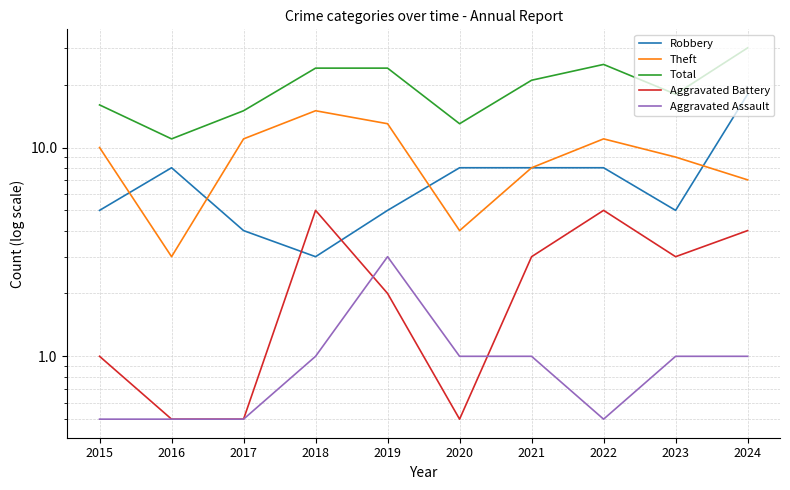

Reading right to left, extract all data points from this chart.

Robbery: 2024=18.0	2023=5.0	2022=8.0	2021=8.0	2020=8.0	2019=5.0	2018=3.0	2017=4.0	2016=8.0	2015=5.0
Theft: 2024=7.0	2023=9.0	2022=11.0	2021=8.0	2020=4.0	2019=13.0	2018=15.0	2017=11.0	2016=3.0	2015=10.0
Total: 2024=30.0	2023=18.0	2022=25.0	2021=21.0	2020=13.0	2019=24.0	2018=24.0	2017=15.0	2016=11.0	2015=16.0
Aggravated Battery: 2024=4.0	2023=3.0	2022=5.0	2021=3.0	2020=0.5	2019=2.0	2018=5.0	2017=0.5	2016=0.5	2015=1.0
Aggravated Assault: 2024=1.0	2023=1.0	2022=0.5	2021=1.0	2020=1.0	2019=3.0	2018=1.0	2017=0.5	2016=0.5	2015=0.5